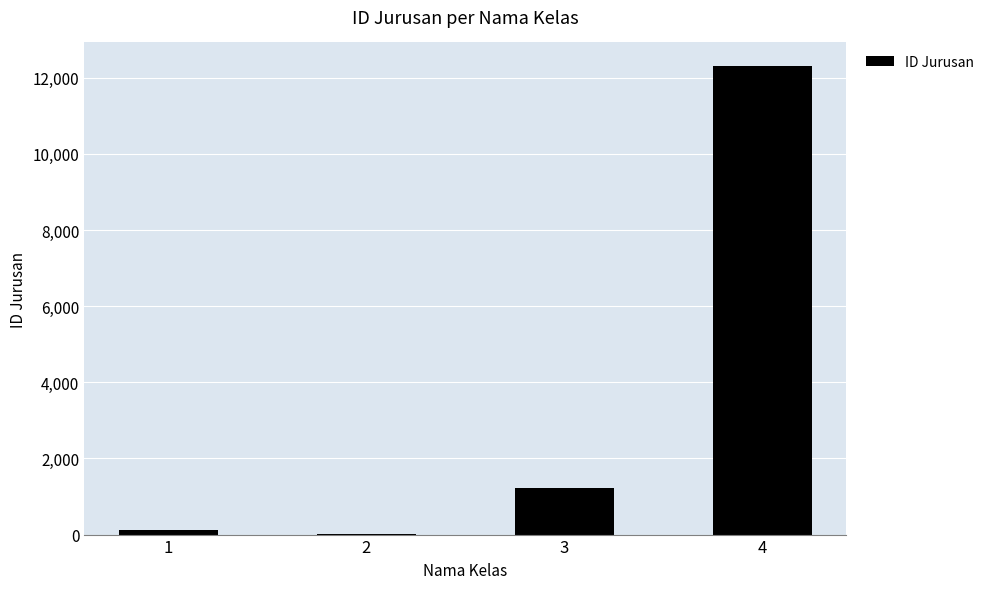

What is the maximum value shown in the chart?

12312